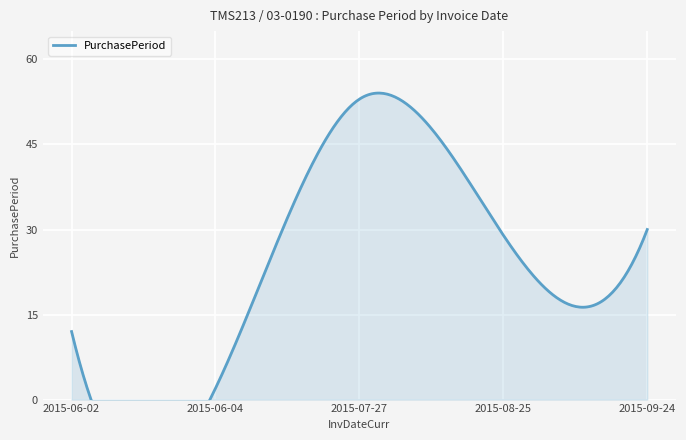

At which category does the chart reach its peak across all series?

2015-07-27